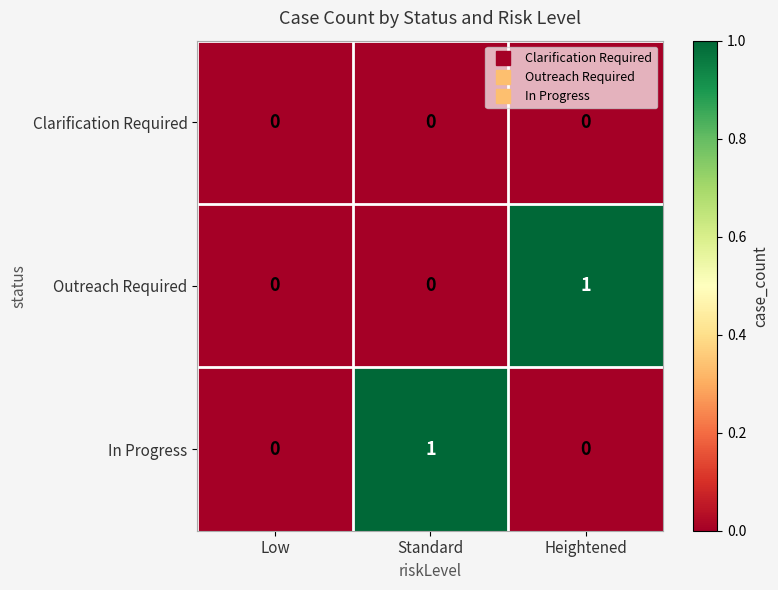

How many data points does each series have?

3